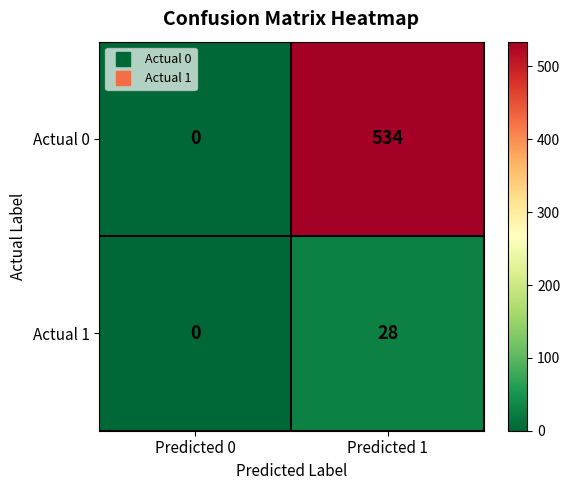

Rank the series by their average value, from lowest to highest.

Actual 1, Actual 0